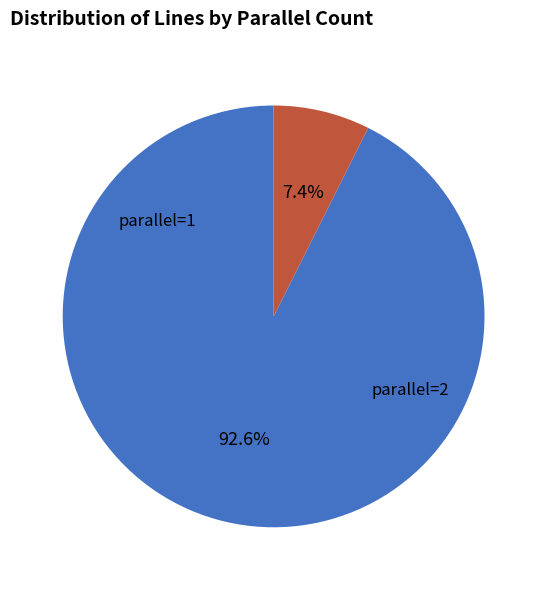

True or false: parallel=1 accounts for 93% of the total.

True